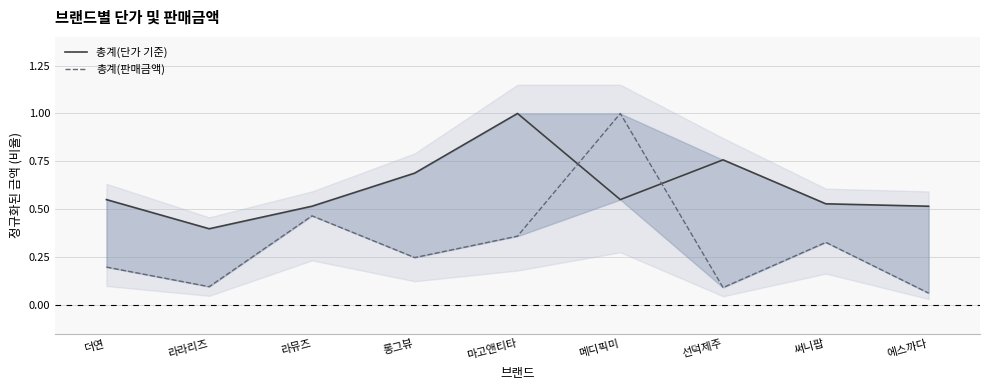

What is the approximate value of 총계(판매금액) at 마고앤티타?

0.4